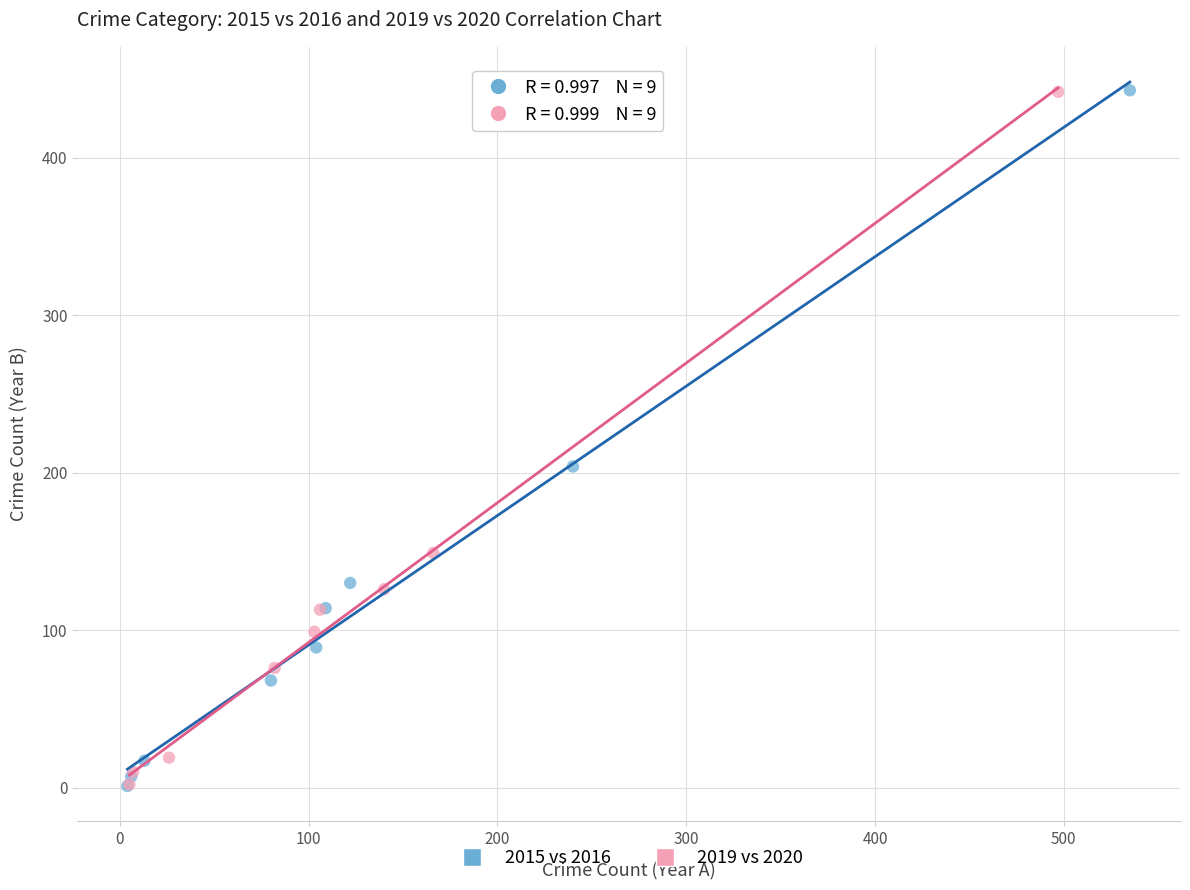

Which series has the widest spread of Y values?

2015 vs 2016